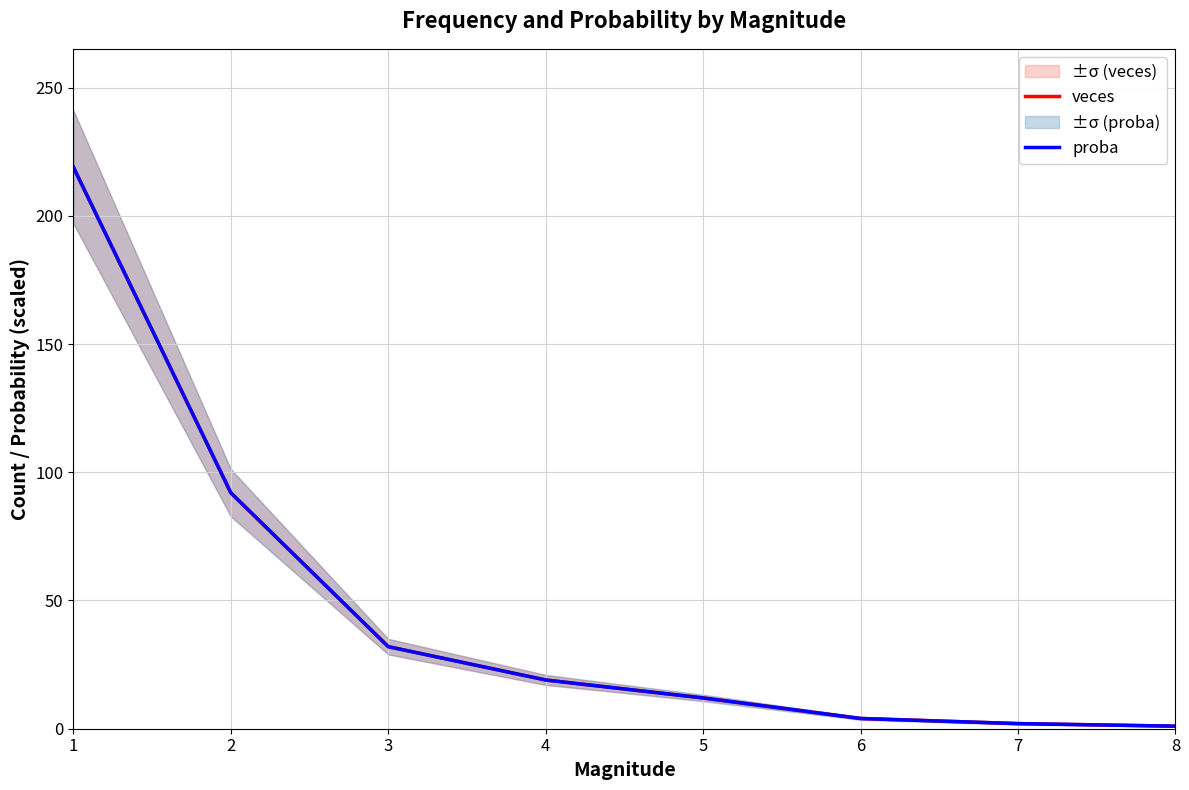

What is the difference between the second highest and minimum values in the veces series?

91.0